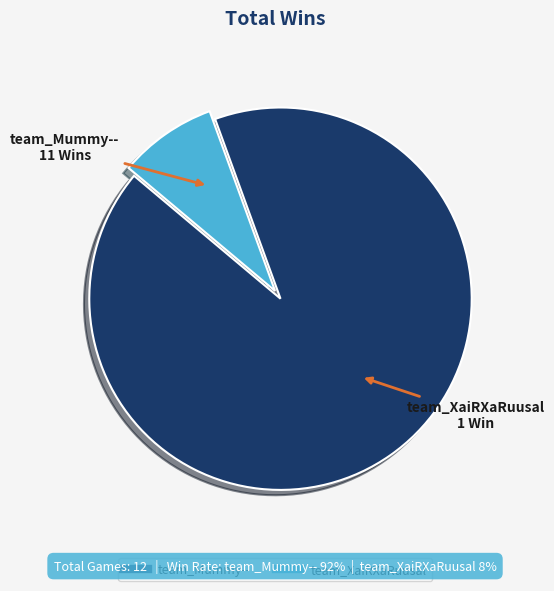

Between team_XaiRXaRuusal and team_Mummy--, which is larger?

team_Mummy--